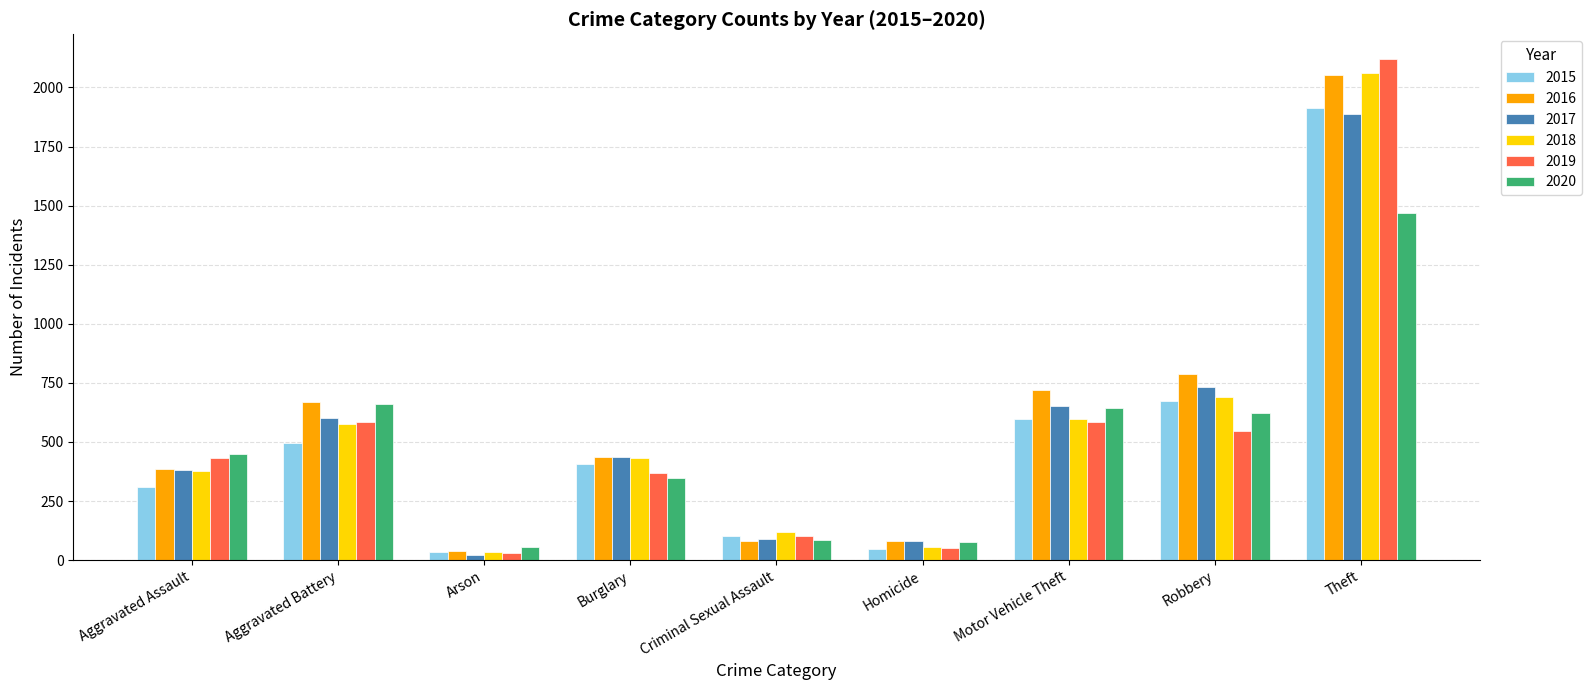

Count the number of categories in the chart.

9